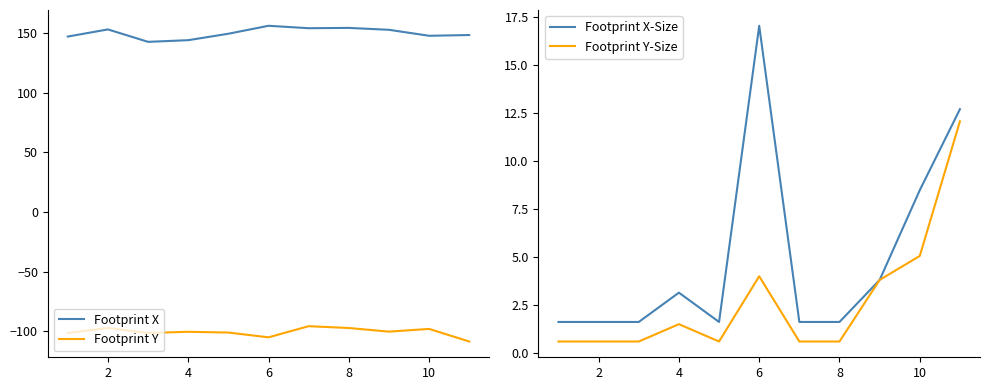

True or false: Footprint X-Size has a value of 30.0 at 6.

False